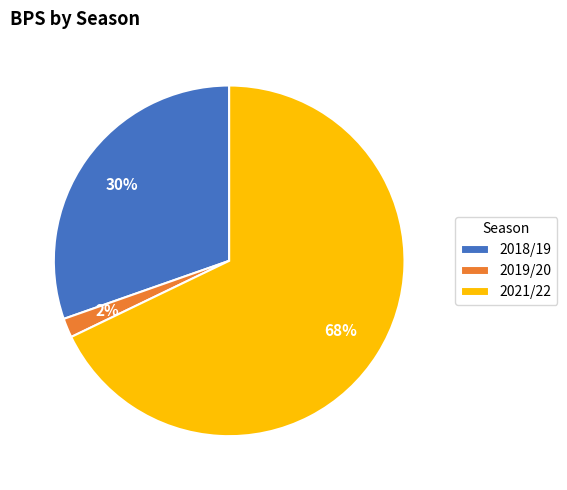

How many segments does this pie chart have?

3